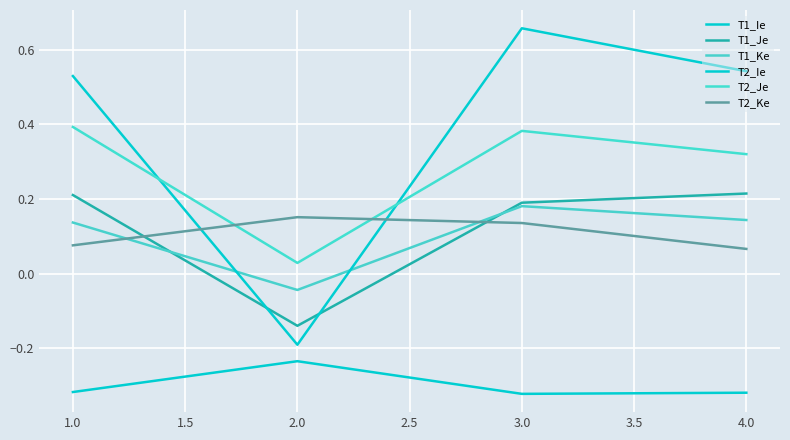

Which category has the lowest value in the T2_Je series?

2.0